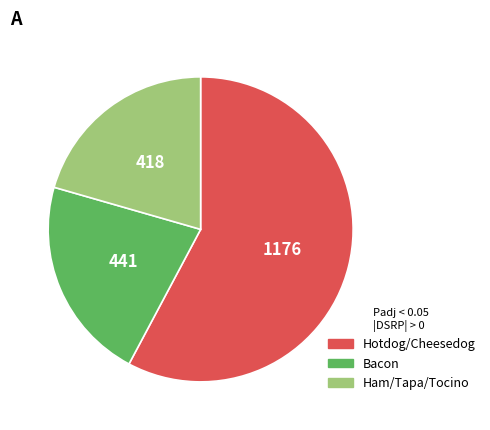

Does any single category account for the majority?

Yes